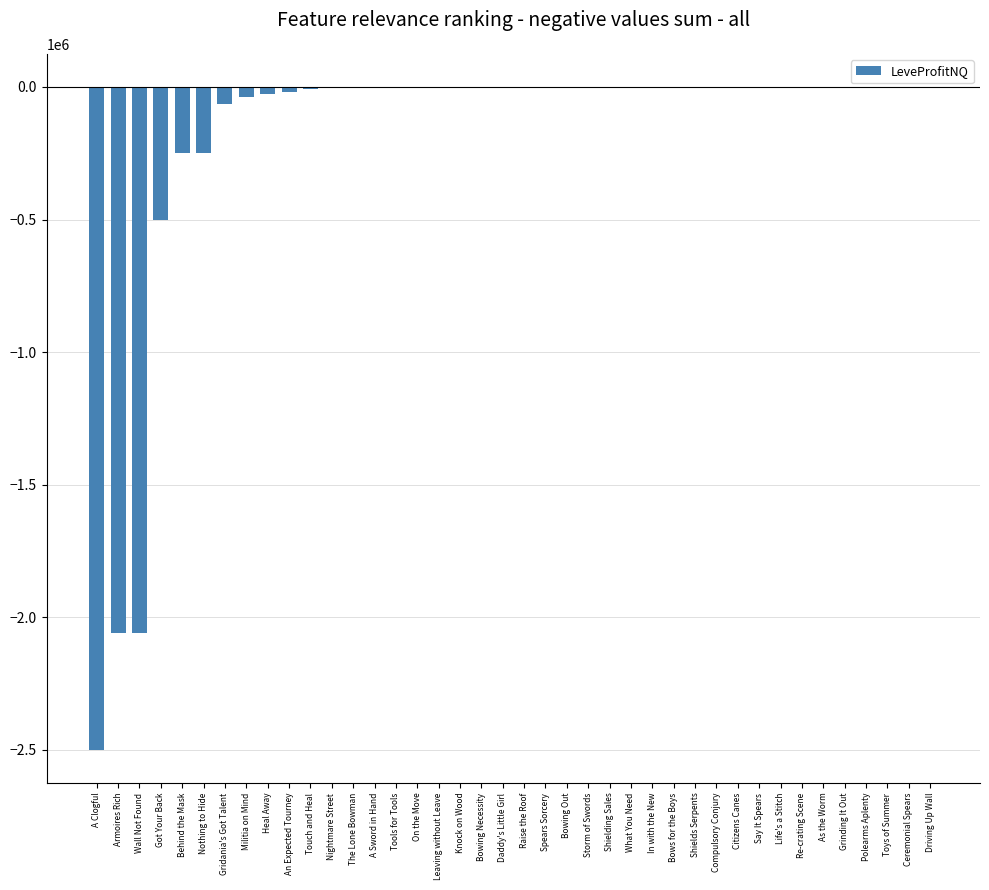

Is it true that the value at Nothing to Hide is -79250.5?

False